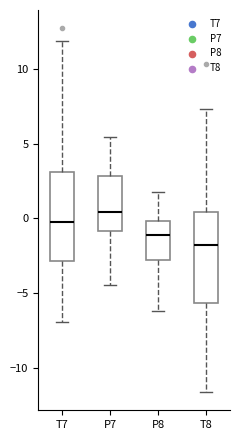

Where does the median line of the box for T7 sit on the y-axis? The values are not printed on the chart, so give them approximately, as read against the axis.

0.0